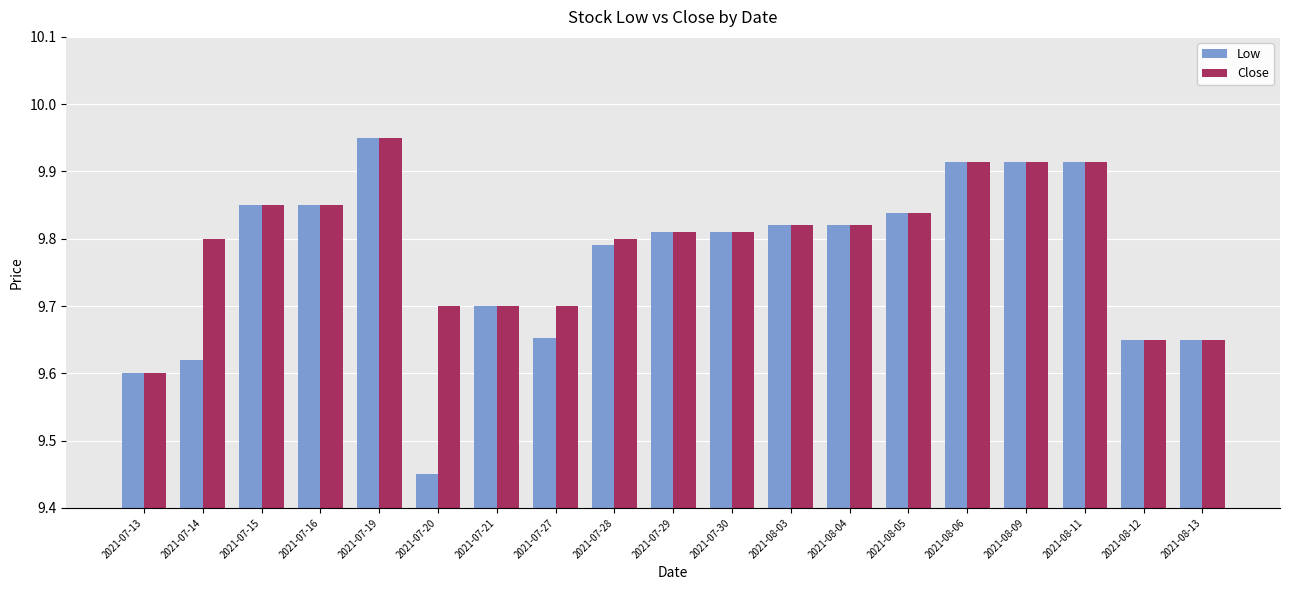

At how many categories does at least one series exceed 9?

19